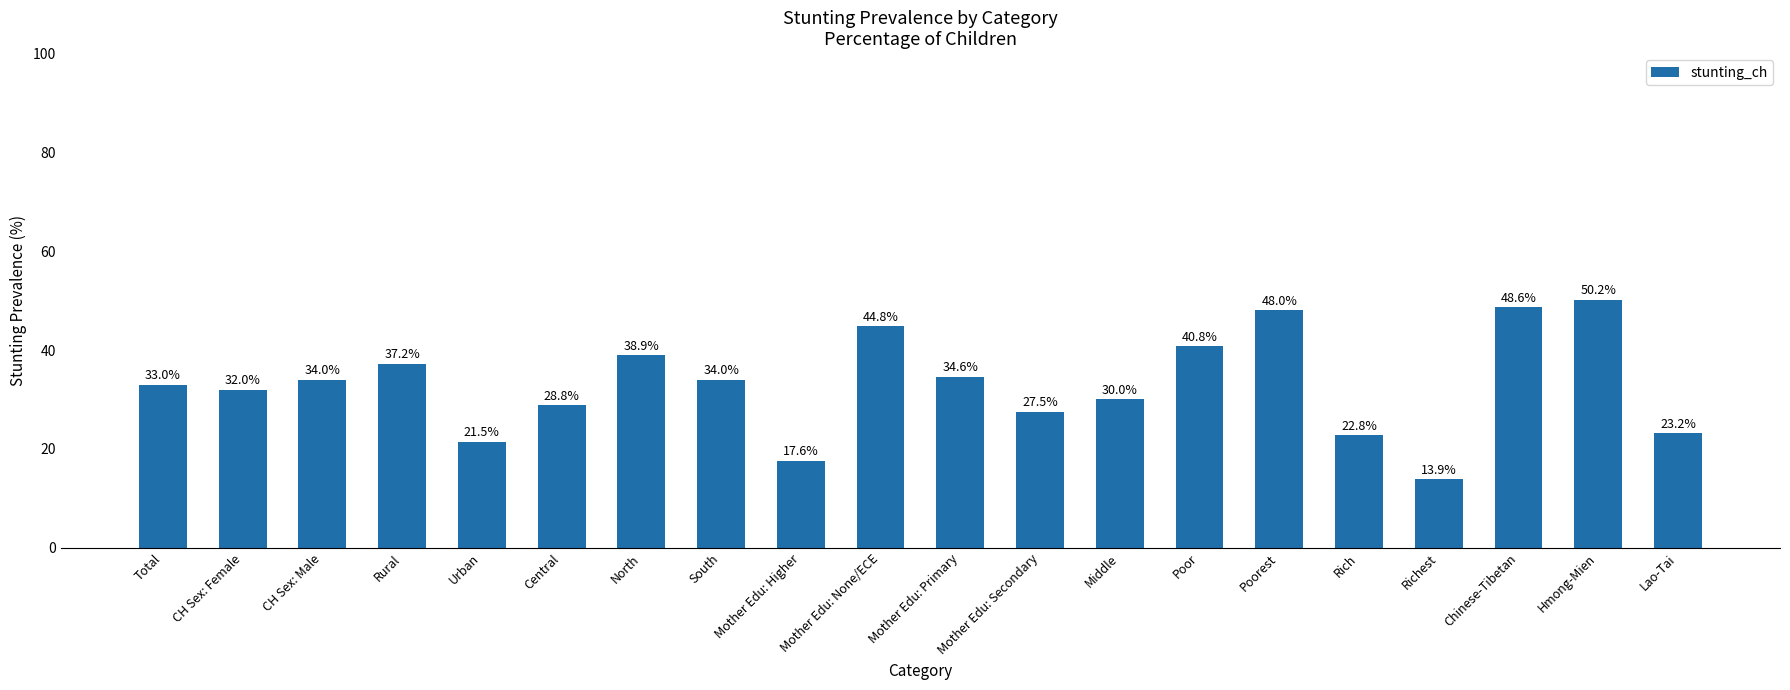

Approximately how many times larger is the value at Total compared to Rural?

0.9